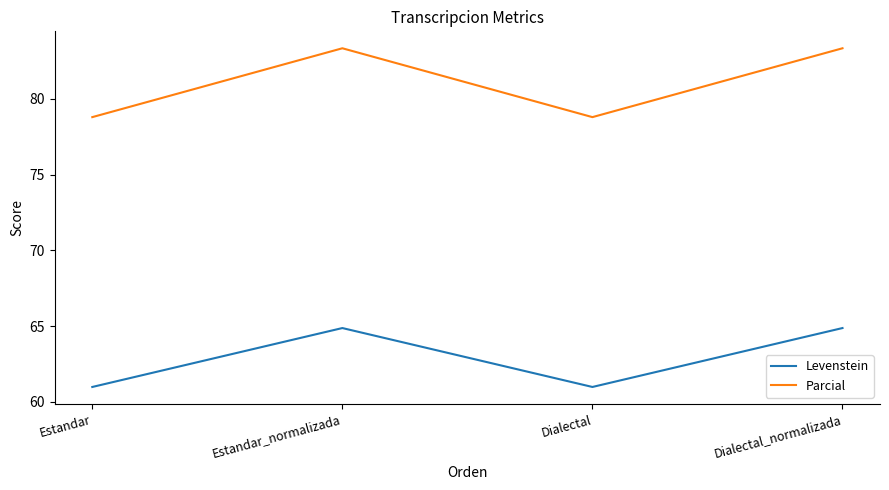

Reading right to left, what are all the values shown in this chart?

Levenstein: Dialectal_normalizada=64.9	Dialectal=61.0	Estandar_normalizada=64.9	Estandar=61.0
Parcial: Dialectal_normalizada=83.3	Dialectal=78.8	Estandar_normalizada=83.3	Estandar=78.8